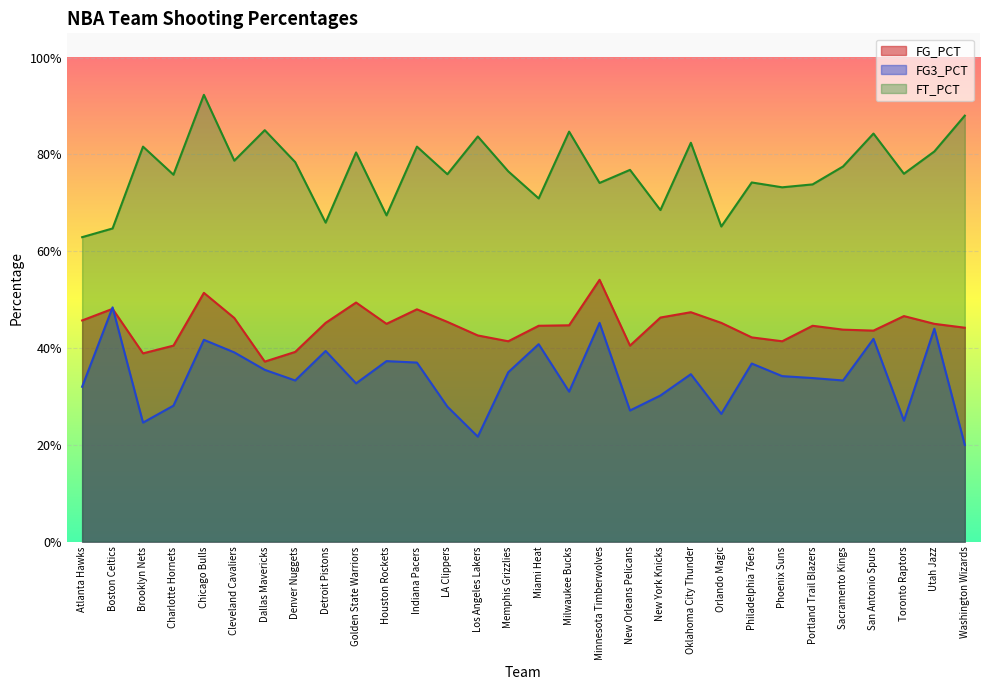

Reading left to right, what are all the values shown in this chart?

FG_PCT: Atlanta Hawks=0.5	Boston Celtics=0.5	Brooklyn Nets=0.4	Charlotte Hornets=0.4	Chicago Bulls=0.5	Cleveland Cavaliers=0.5	Dallas Mavericks=0.4	Denver Nuggets=0.4	Detroit Pistons=0.5	Golden State Warriors=0.5	Houston Rockets=0.5	Indiana Pacers=0.5	LA Clippers=0.5	Los Angeles Lakers=0.4	Memphis Grizzlies=0.4	Miami Heat=0.4	Milwaukee Bucks=0.4	Minnesota Timberwolves=0.5	New Orleans Pelicans=0.4	New York Knicks=0.5	Oklahoma City Thunder=0.5	Orlando Magic=0.5	Philadelphia 76ers=0.4	Phoenix Suns=0.4	Portland Trail Blazers=0.4	Sacramento Kings=0.4	San Antonio Spurs=0.4	Toronto Raptors=0.5	Utah Jazz=0.5	Washington Wizards=0.4
FG3_PCT: Atlanta Hawks=0.3	Boston Celtics=0.5	Brooklyn Nets=0.2	Charlotte Hornets=0.3	Chicago Bulls=0.4	Cleveland Cavaliers=0.4	Dallas Mavericks=0.4	Denver Nuggets=0.3	Detroit Pistons=0.4	Golden State Warriors=0.3	Houston Rockets=0.4	Indiana Pacers=0.4	LA Clippers=0.3	Los Angeles Lakers=0.2	Memphis Grizzlies=0.3	Miami Heat=0.4	Milwaukee Bucks=0.3	Minnesota Timberwolves=0.5	New Orleans Pelicans=0.3	New York Knicks=0.3	Oklahoma City Thunder=0.3	Orlando Magic=0.3	Philadelphia 76ers=0.4	Phoenix Suns=0.3	Portland Trail Blazers=0.3	Sacramento Kings=0.3	San Antonio Spurs=0.4	Toronto Raptors=0.2	Utah Jazz=0.4	Washington Wizards=0.2
FT_PCT: Atlanta Hawks=0.6	Boston Celtics=0.6	Brooklyn Nets=0.8	Charlotte Hornets=0.8	Chicago Bulls=0.9	Cleveland Cavaliers=0.8	Dallas Mavericks=0.8	Denver Nuggets=0.8	Detroit Pistons=0.7	Golden State Warriors=0.8	Houston Rockets=0.7	Indiana Pacers=0.8	LA Clippers=0.8	Los Angeles Lakers=0.8	Memphis Grizzlies=0.8	Miami Heat=0.7	Milwaukee Bucks=0.8	Minnesota Timberwolves=0.7	New Orleans Pelicans=0.8	New York Knicks=0.7	Oklahoma City Thunder=0.8	Orlando Magic=0.7	Philadelphia 76ers=0.7	Phoenix Suns=0.7	Portland Trail Blazers=0.7	Sacramento Kings=0.8	San Antonio Spurs=0.8	Toronto Raptors=0.8	Utah Jazz=0.8	Washington Wizards=0.9